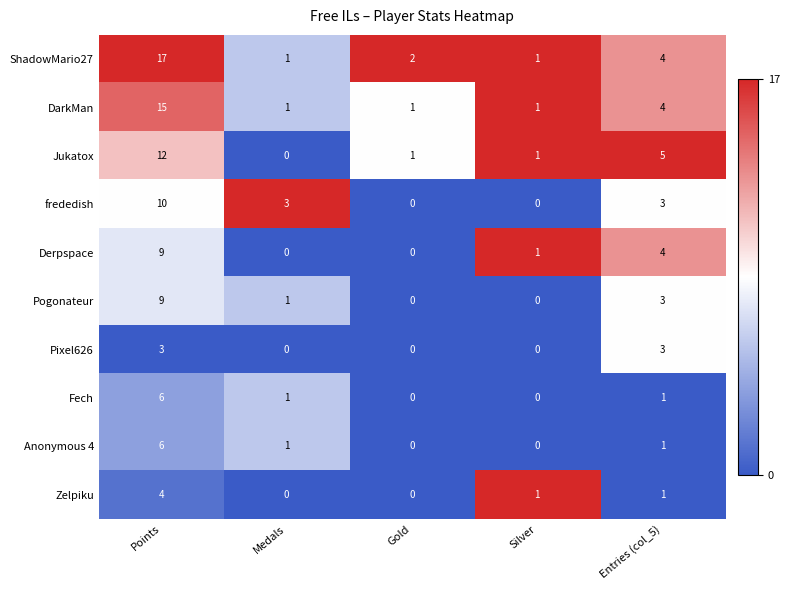

Count the number of categories in the chart.

5